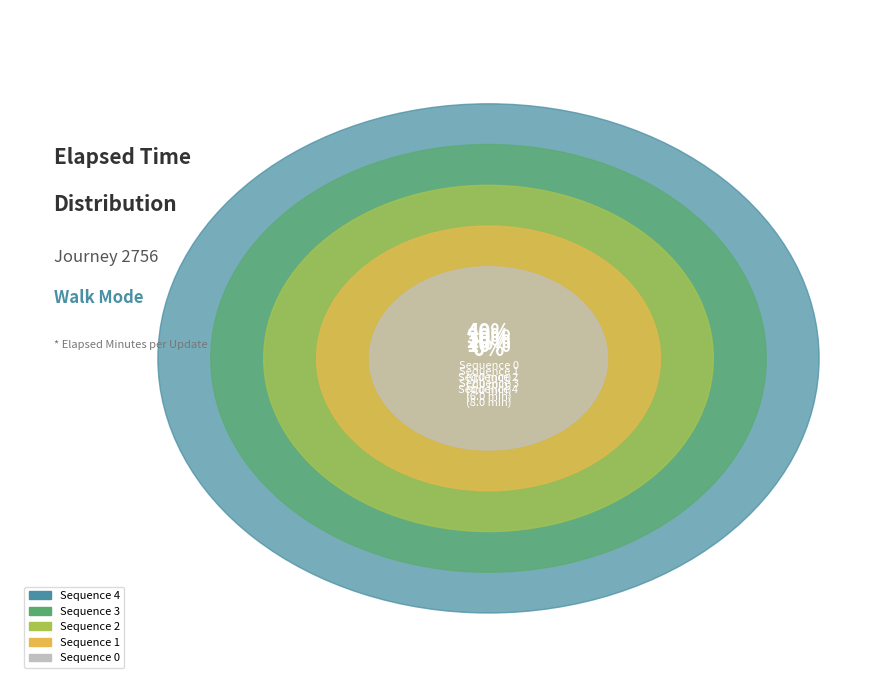

Approximately how many times larger is the value at Sequence 3 compared to Sequence 4?

0.8